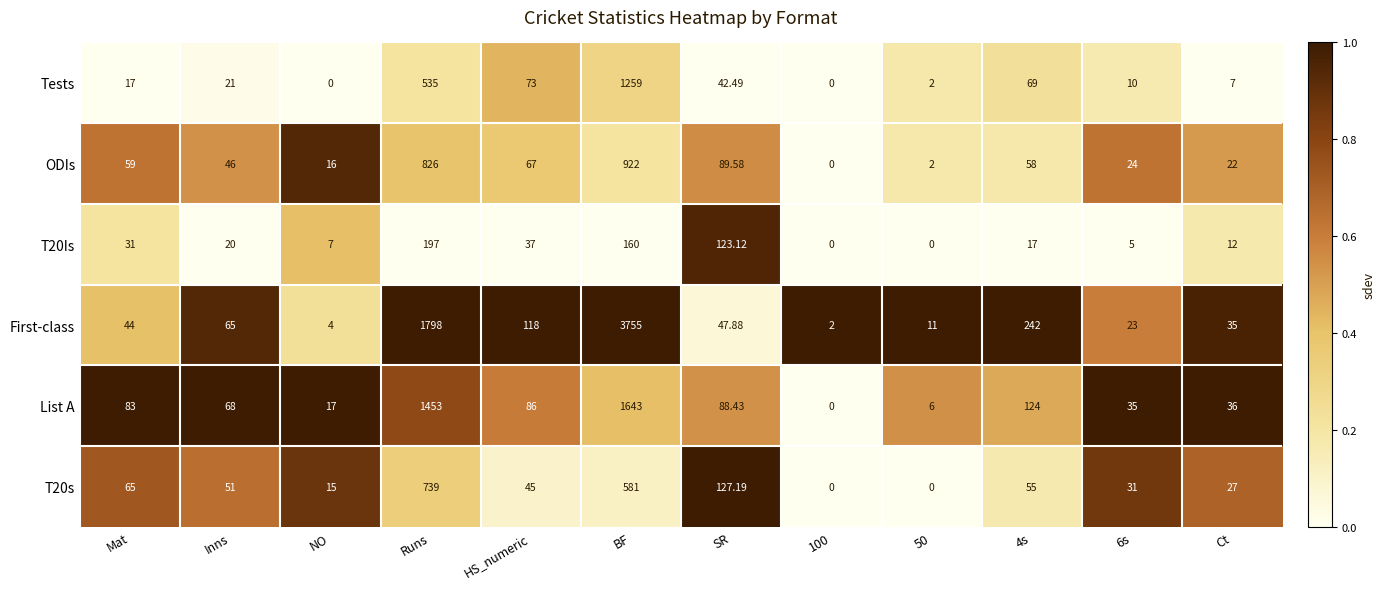

What is the maximum value shown in the chart?

3755.0